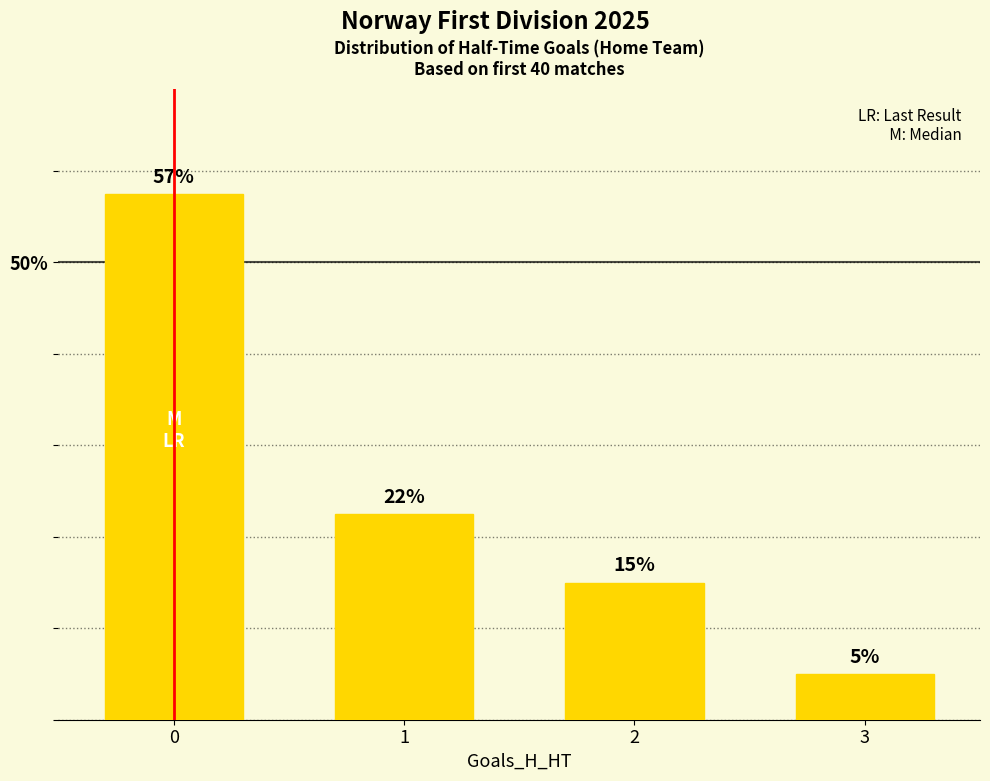

Is it true that the value at 3 is 1.8?

False